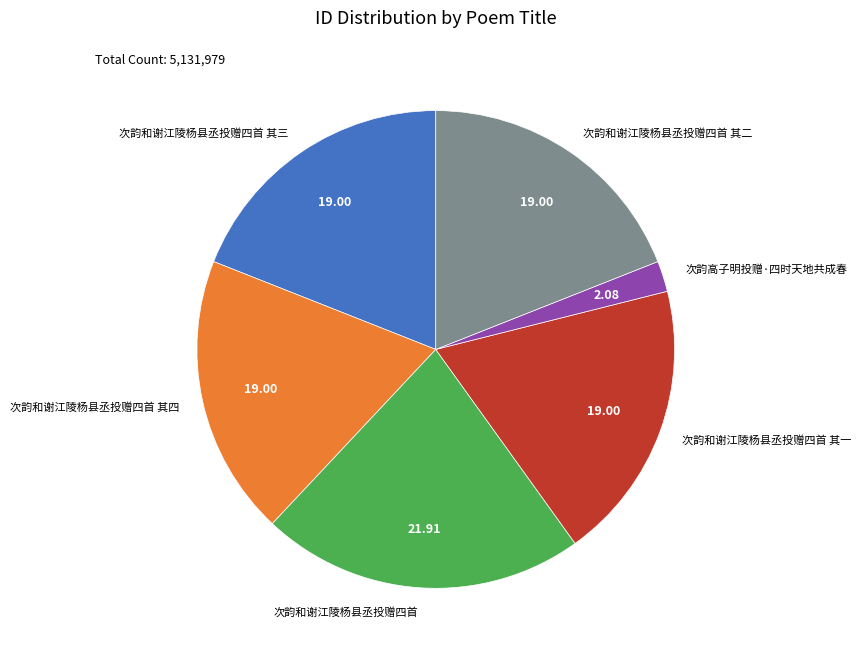

Do 次韵和谢江陵杨县丞投赠四首 and 次韵高子明投赠·四时天地共成春 together represent more than half of the pie?

No